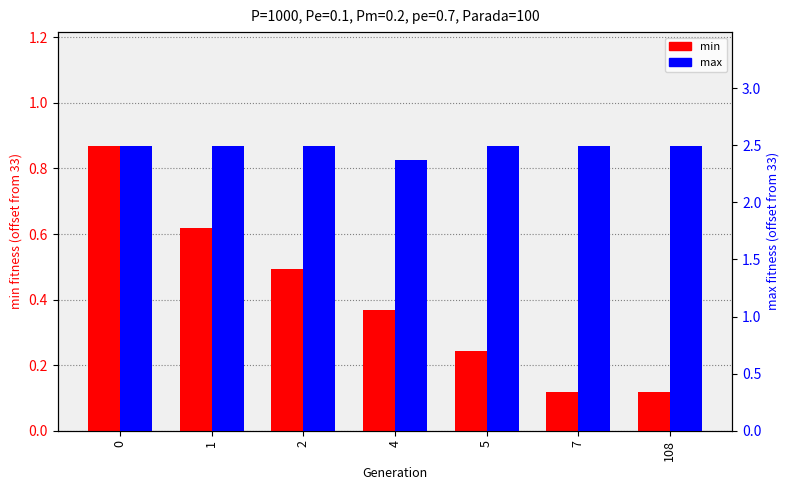

Where is min nearest to the value 0?

7